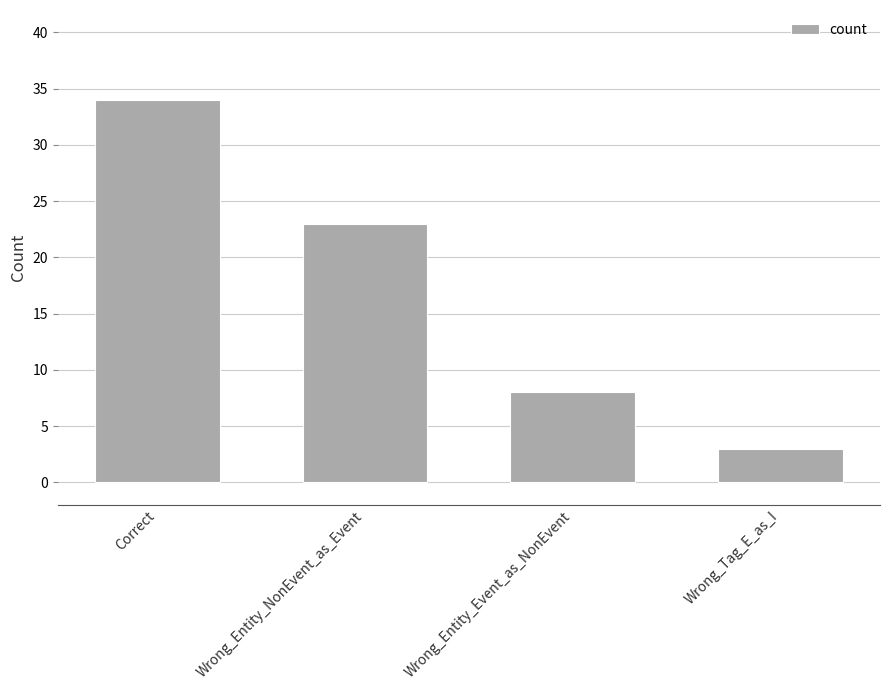

Rank the categories by value from lowest to highest.

Wrong_Tag_E_as_I, Wrong_Entity_Event_as_NonEvent, Wrong_Entity_NonEvent_as_Event, Correct